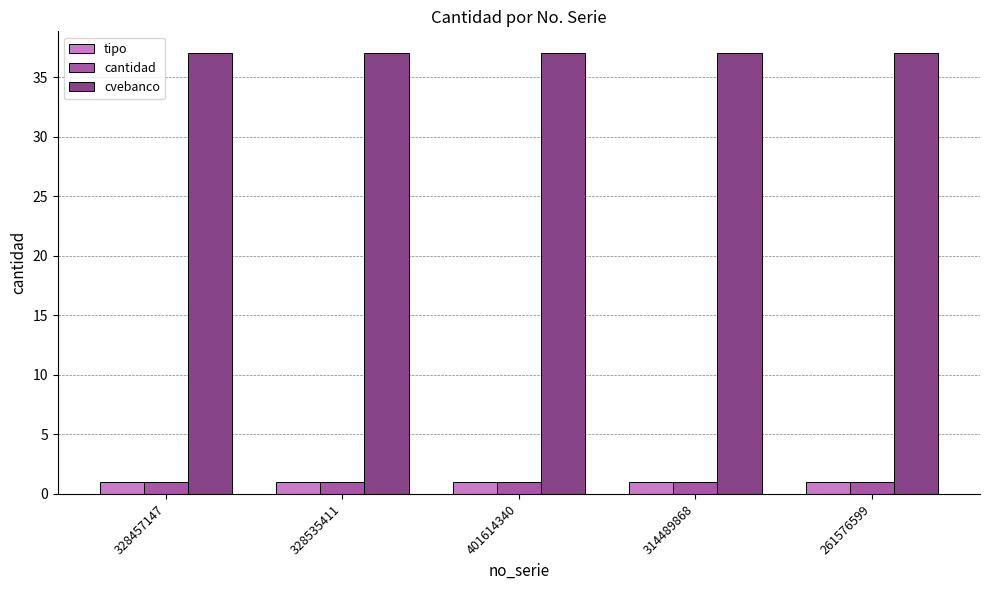

What position from the left is 261576599?

5